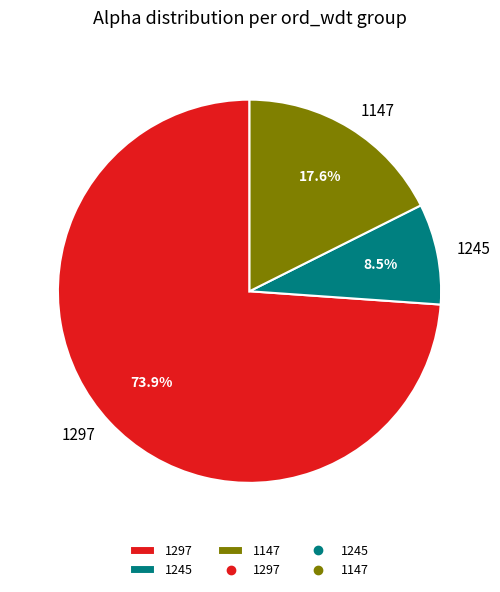

What is the ratio of the value at 1297 to the value at 1147?

4.2